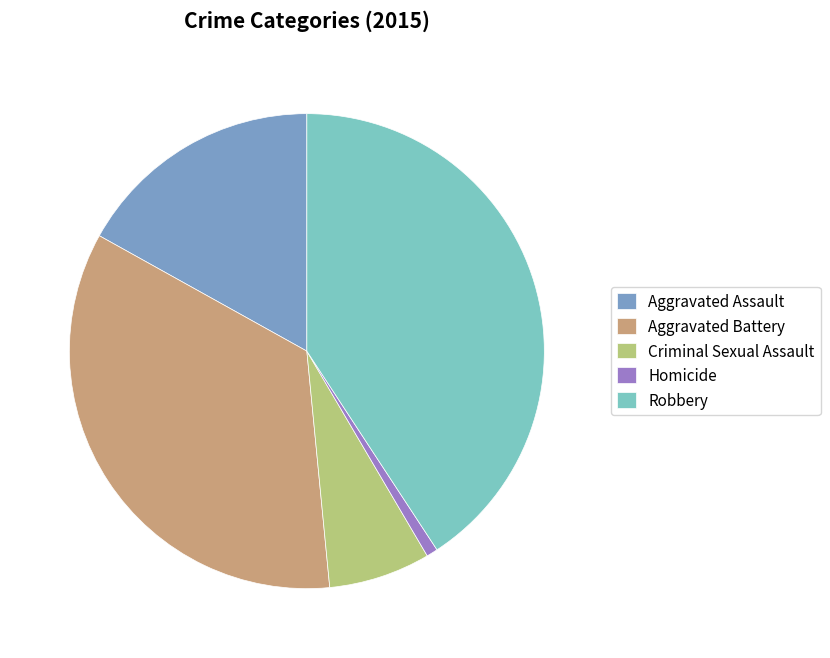

How many slices are in this pie chart?

5